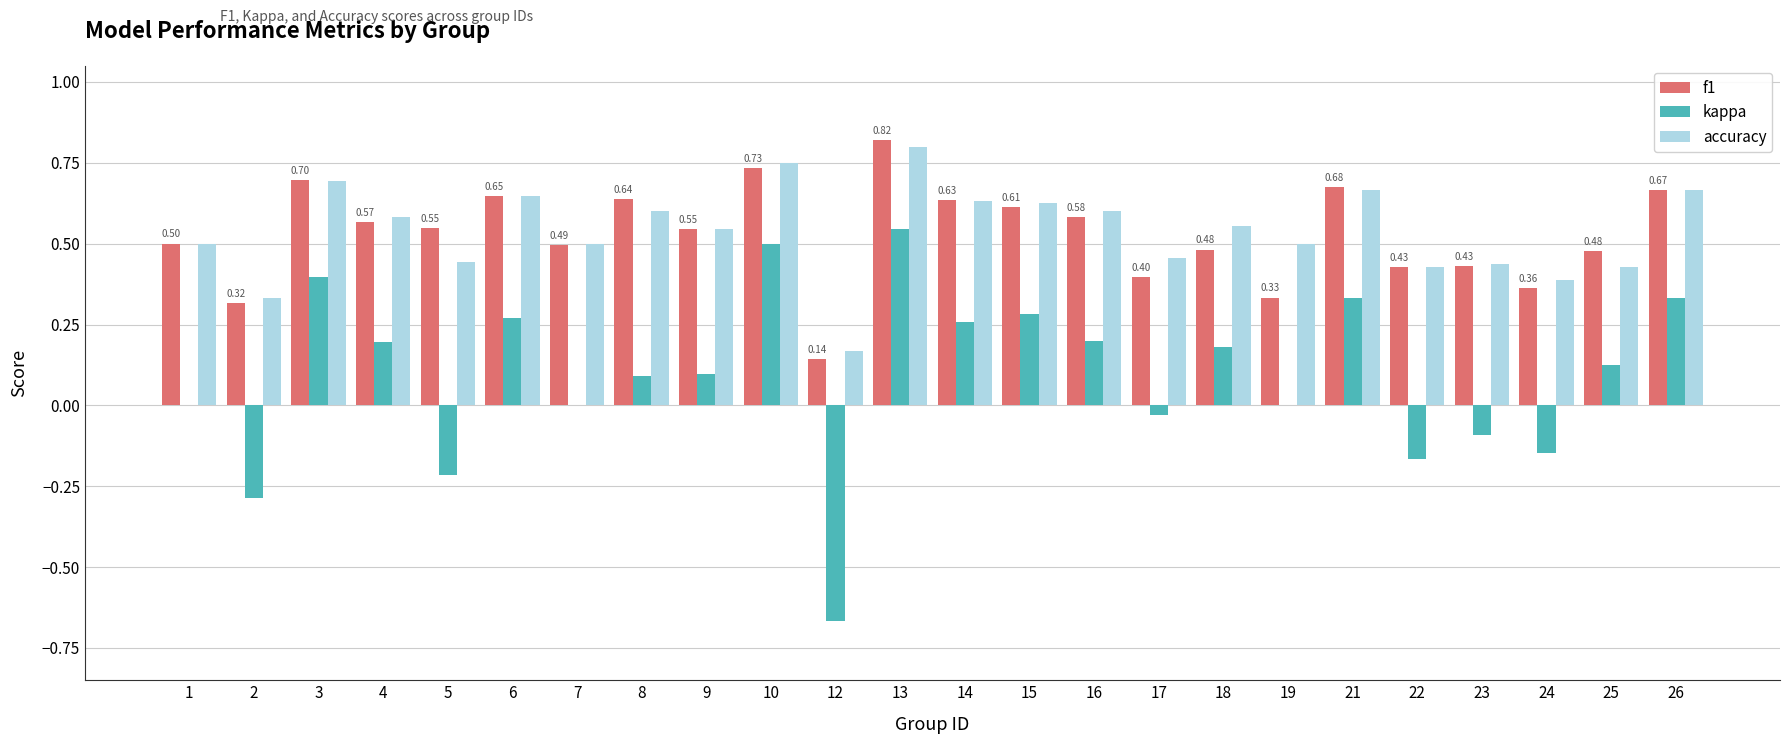

Between 5 and 16, which series saw the biggest shift?

kappa